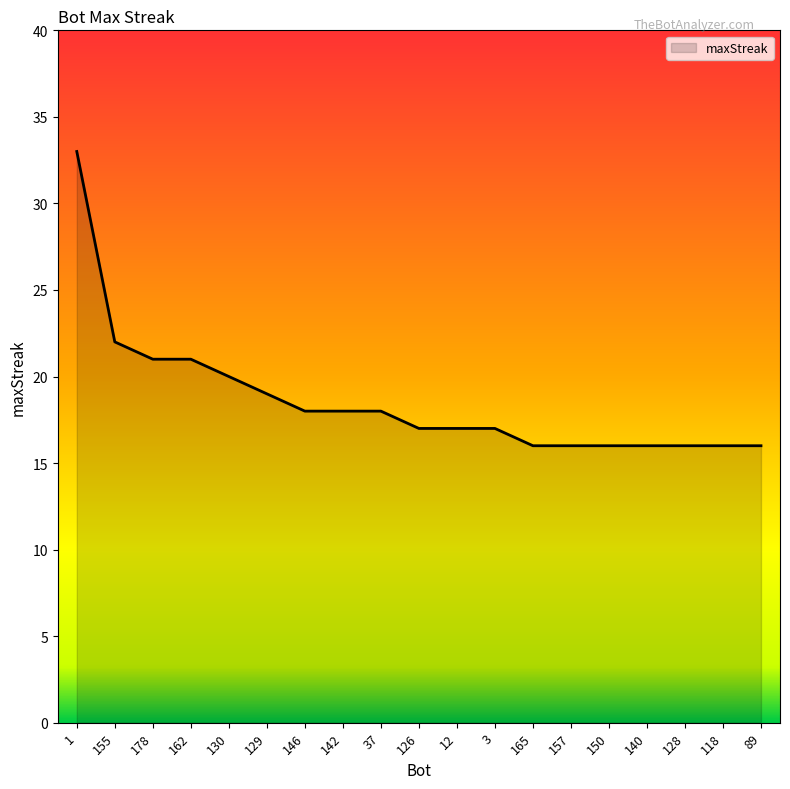

Between 165 and 12, which is larger?

12